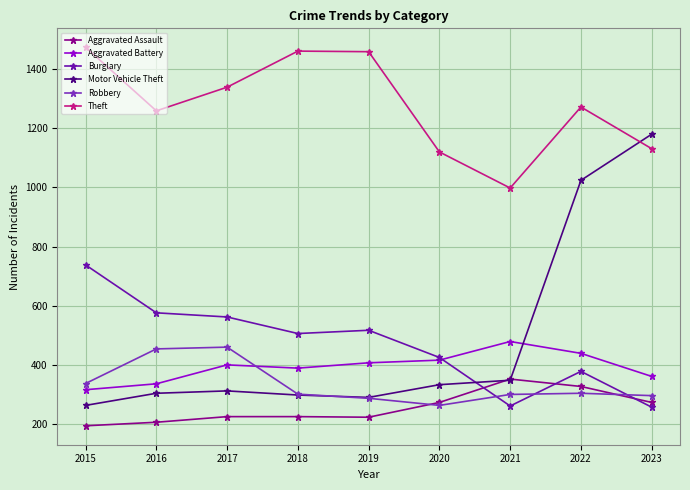

True or false: Robbery has a value of 460 at 2017.

True